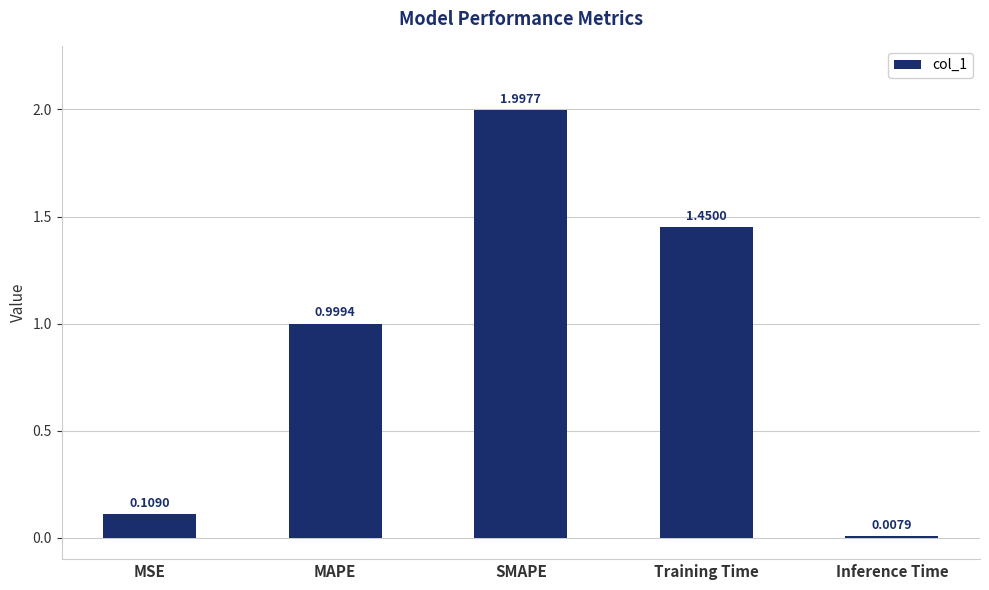

Which has a higher value, MAPE or Inference Time?

MAPE